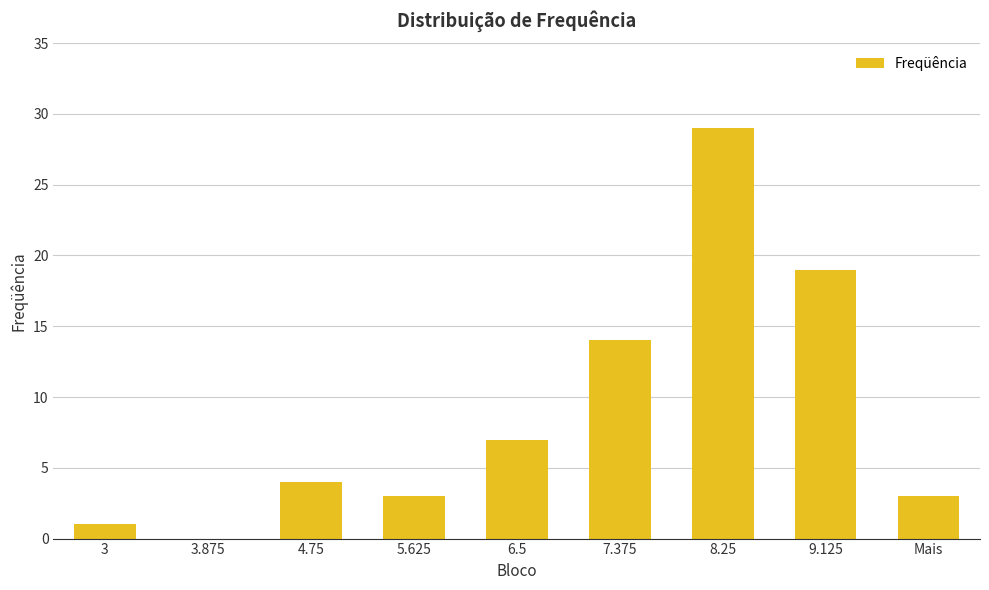

Between 8.25 and 6.5, which is larger?

8.25